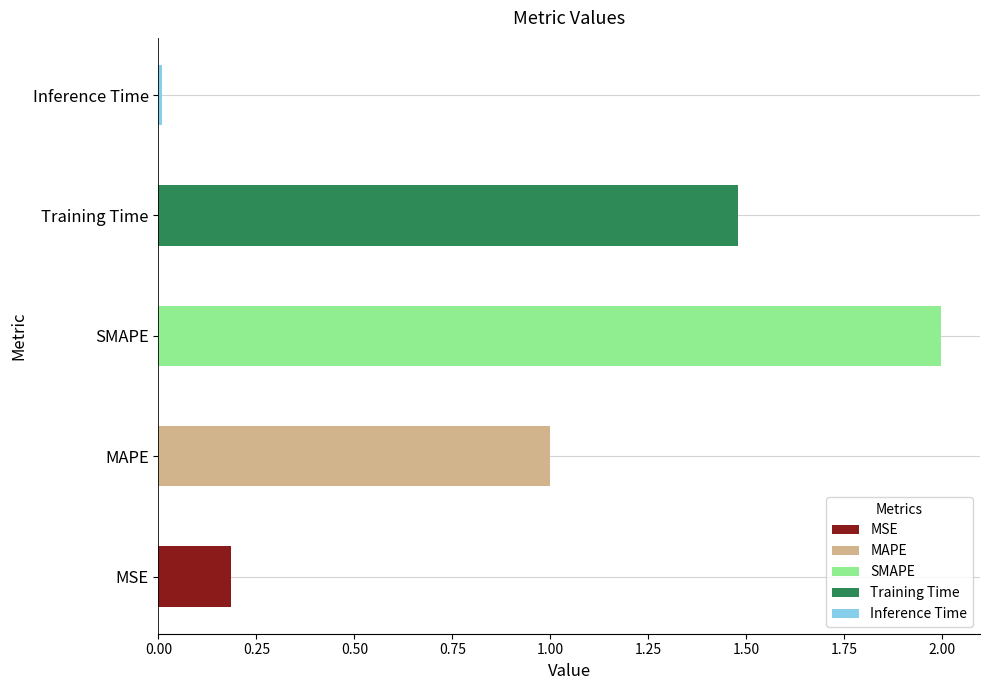

Which category has the lowest value across all series?

Inference Time